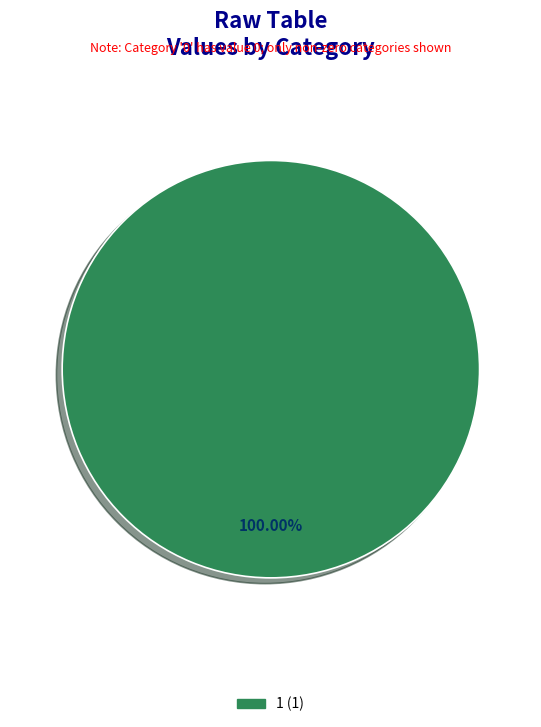

Is there any slice that represents more than half of the pie?

Yes